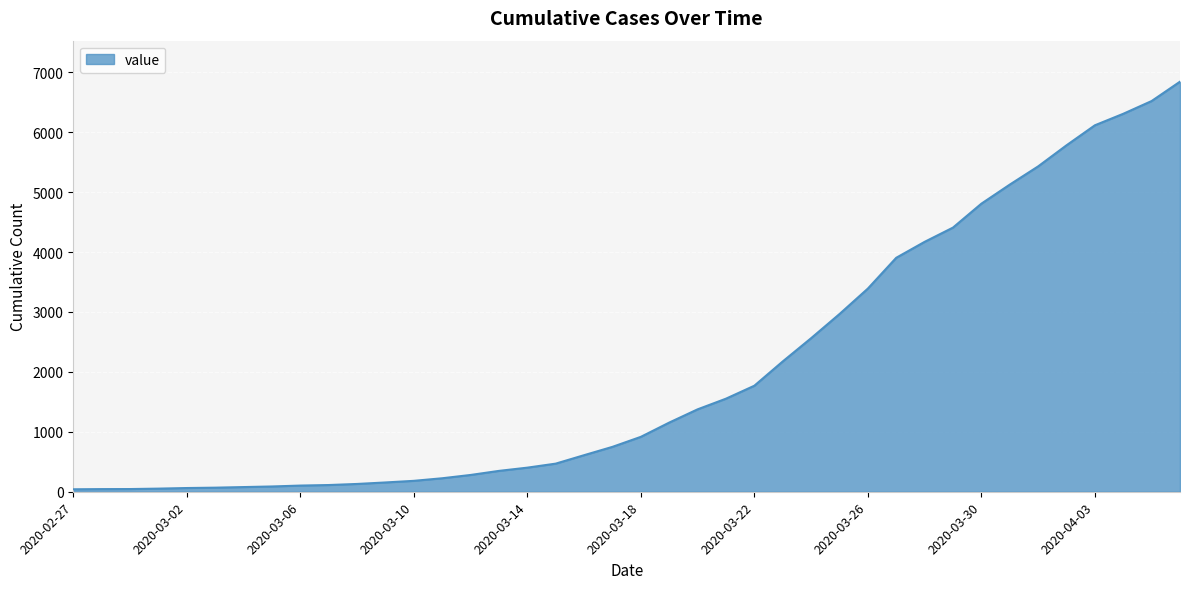

What is the greatest value displayed?

6843